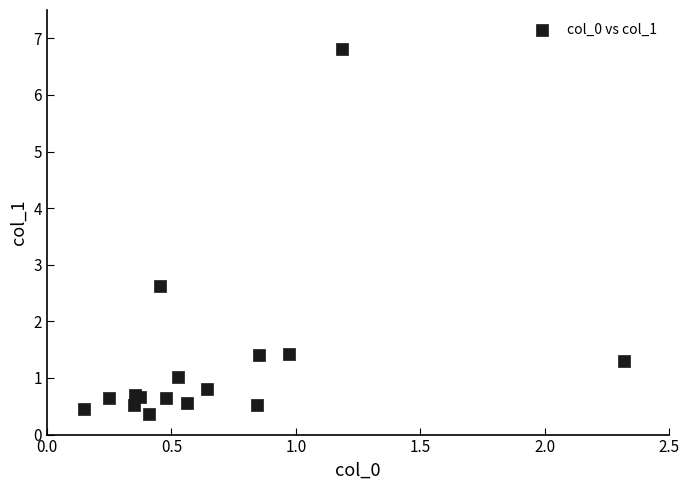

What Y value in the scatter plot is closest to 3?

2.6